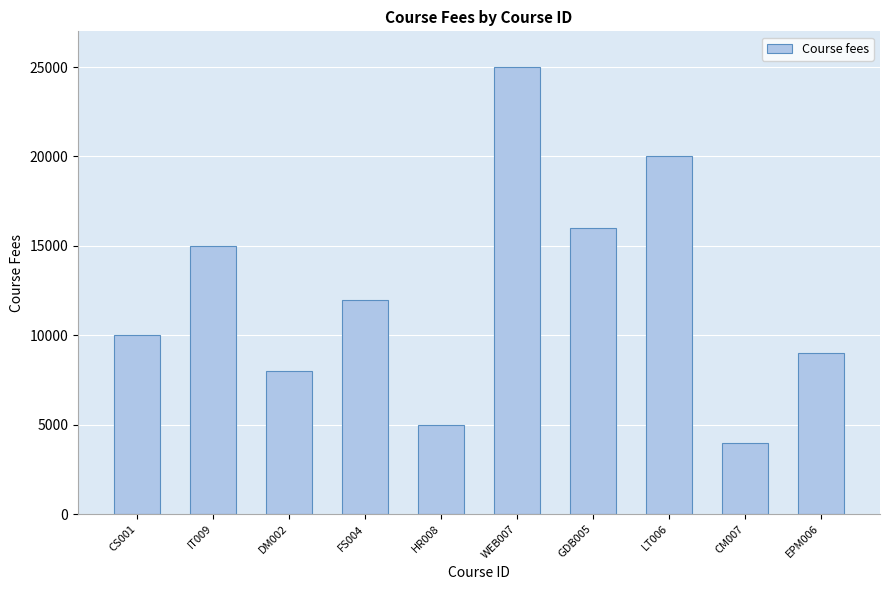

At which label does the data first exceed 12000?

IT009